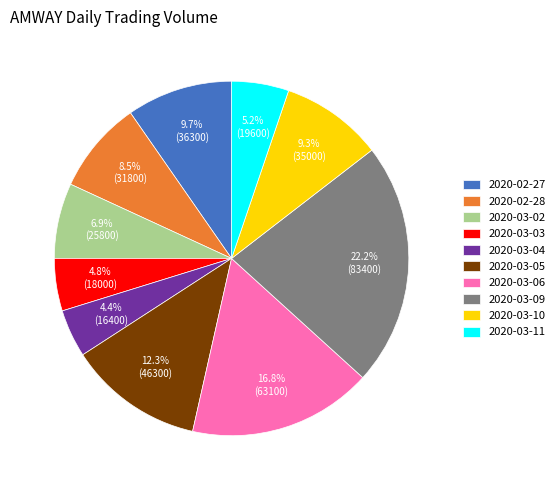

To the nearest percent, what is the difference between the 2020-03-06 and 2020-03-05 slice percentages?

4%